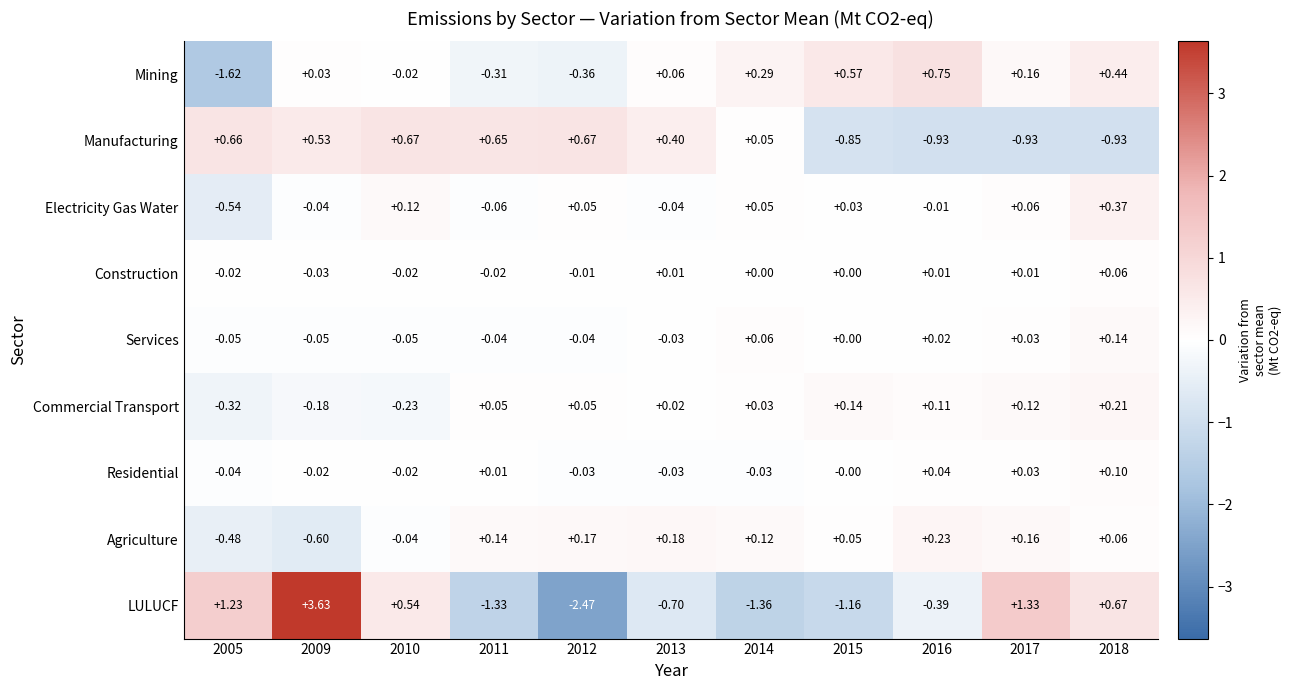

Is the value of Residential at 2016 greater than the value of Electricity Gas Water at 2012?

No